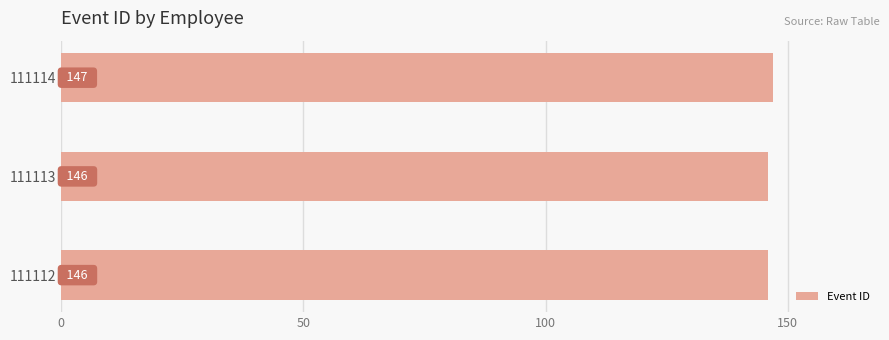

Reading bottom to top, extract all data points from this chart.

146	146	147